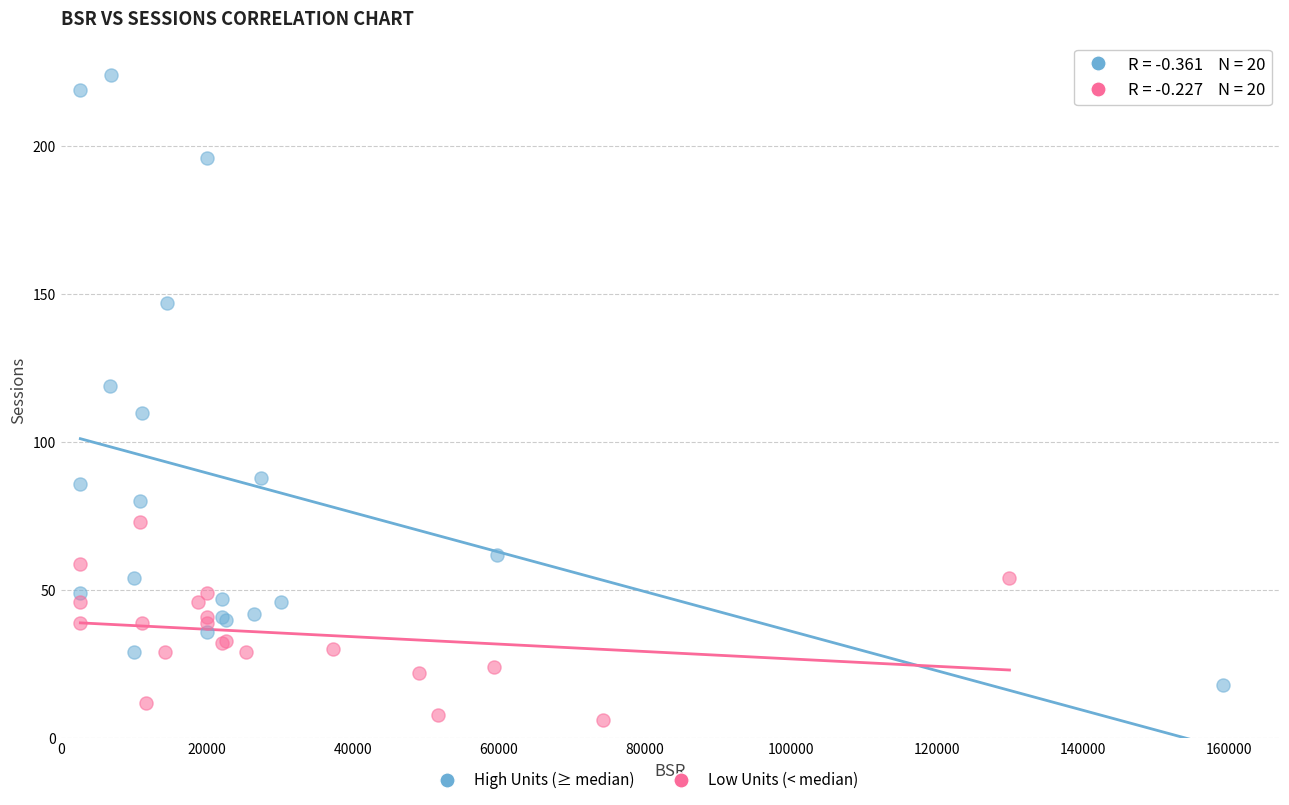

Which series has the widest spread of Y values?

High Units (≥ median)